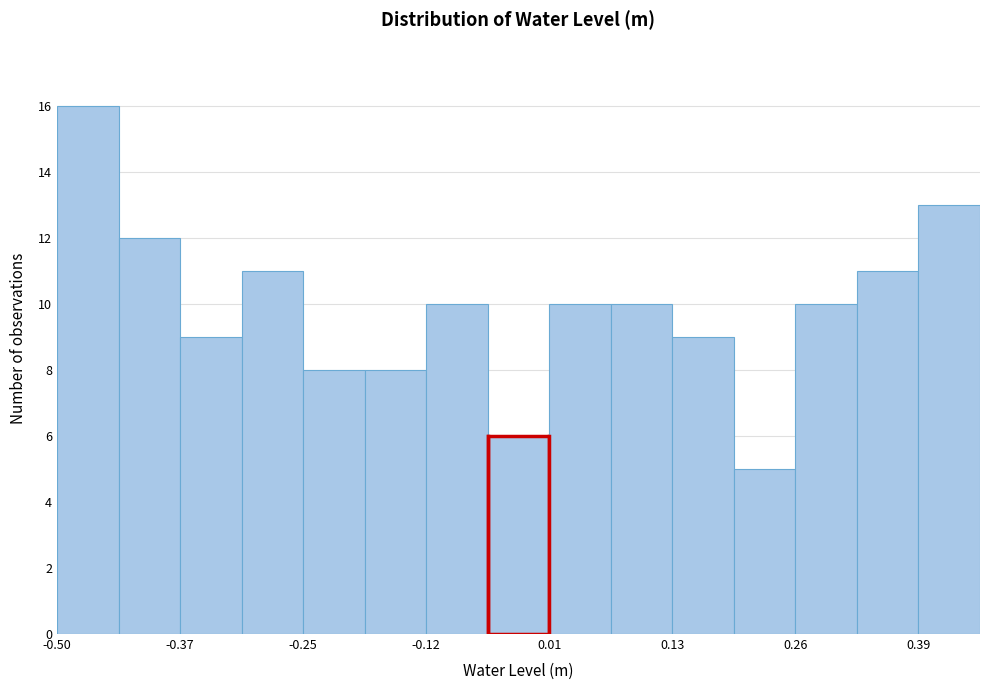

Read against the x-axis, roughly where is the centre of the tallest bar?

-0.46